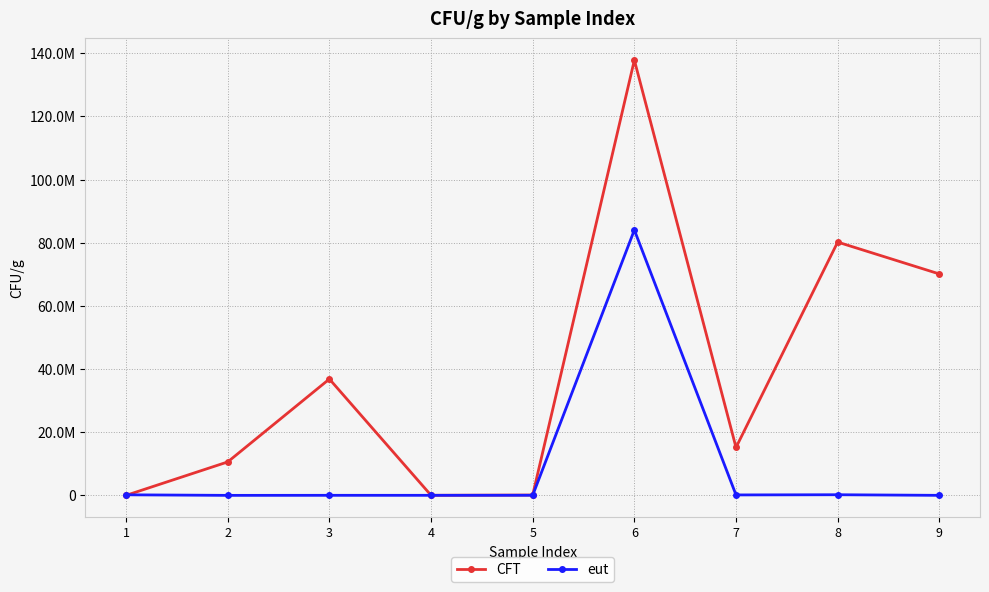

Reading left to right, what are all the values shown in this chart?

CFT: 6923.1	10595482.5	36849315.1	25423.7	110183.8	137837837.8	15178147.3	80212766.0	70125000.0
eut: 181276.6	2553.2	18333.3	19117.6	34500.0	84042553.2	141176.5	201951.2	10370.2